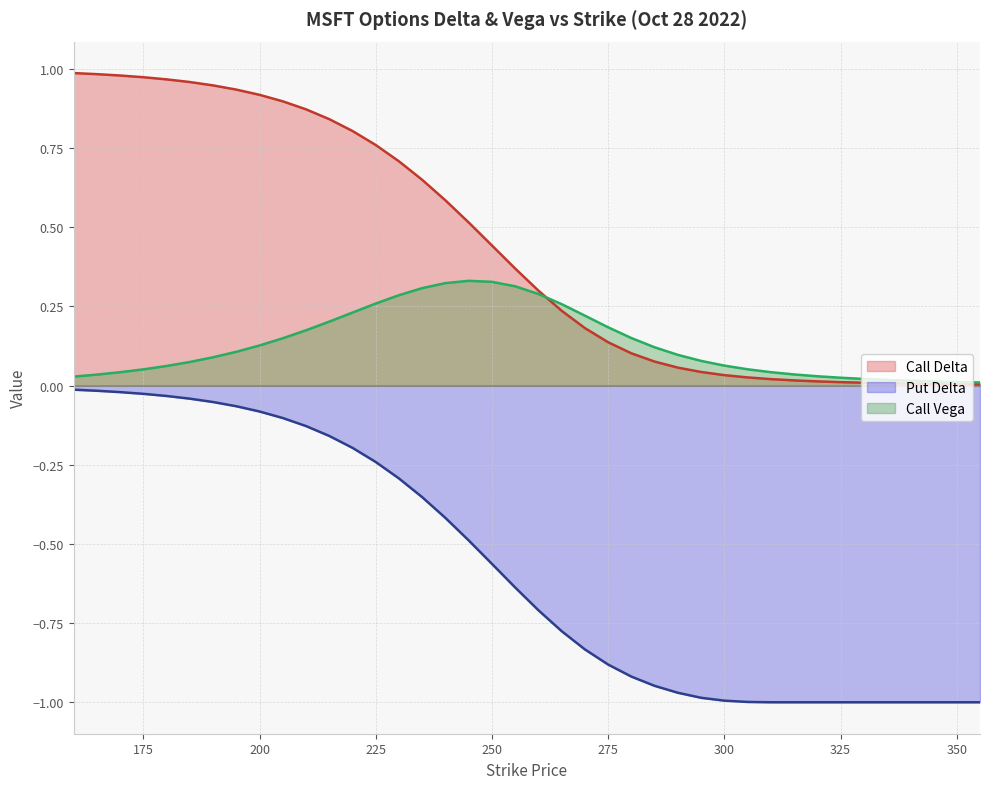

Which series changed the most between 170 and 210?

Call Vega